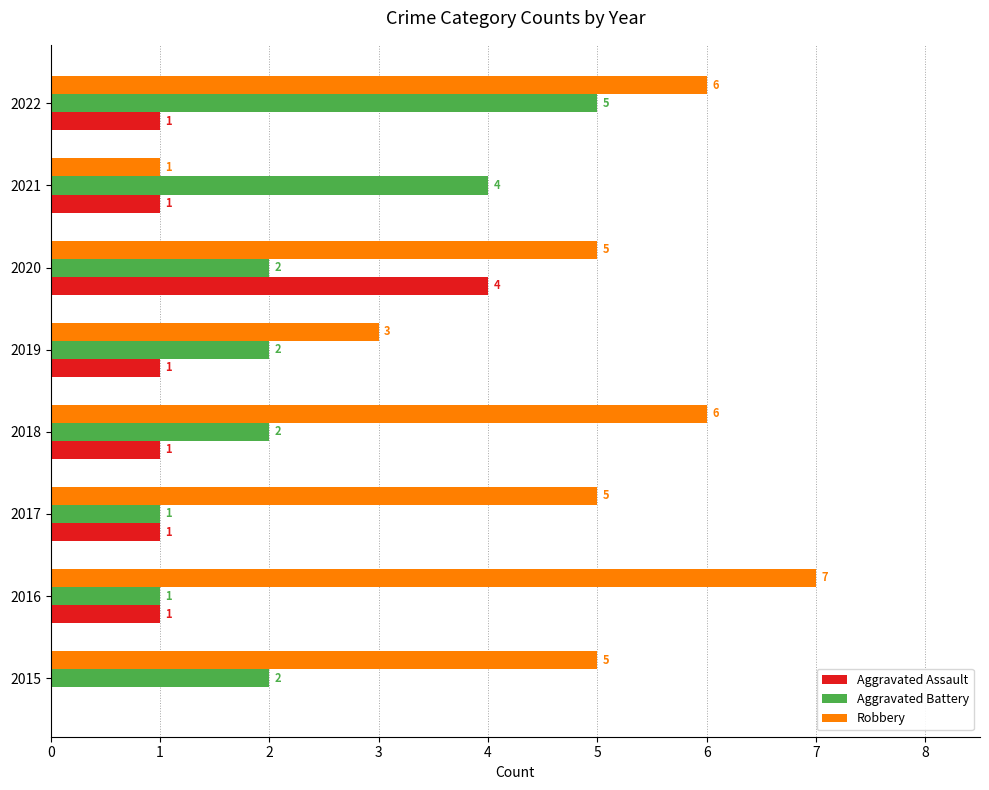

How many Aggravated Battery values are between 2 and 4?

5